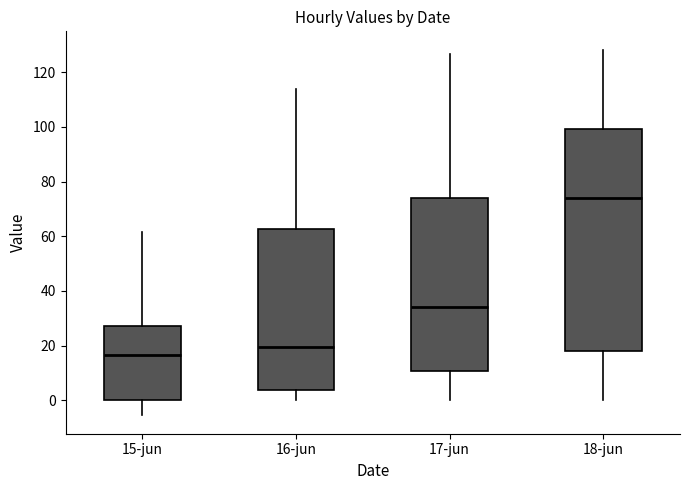

Where does the lower whisker of the box for 16-jun end on the y-axis? The values are not printed on the chart, so give them approximately, as read against the axis.

0